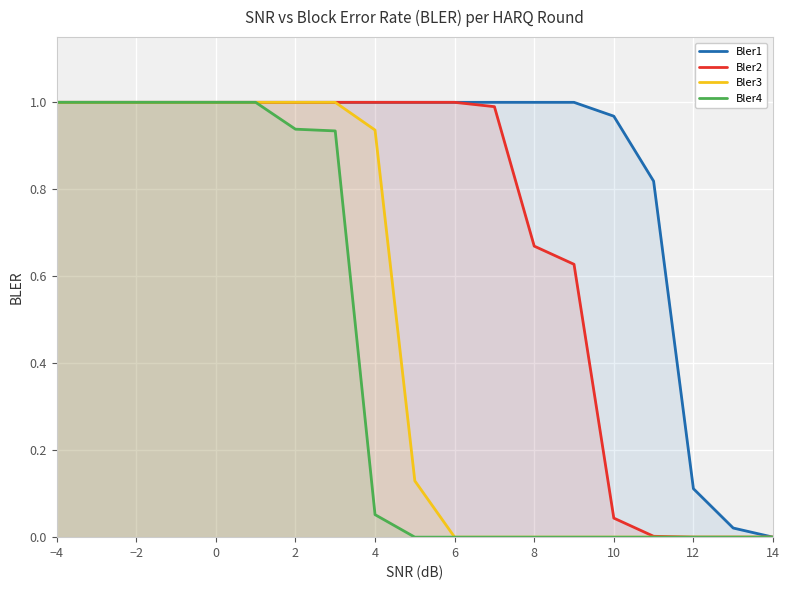

True or false: Bler3 has a value of 0.0 at 14.

True